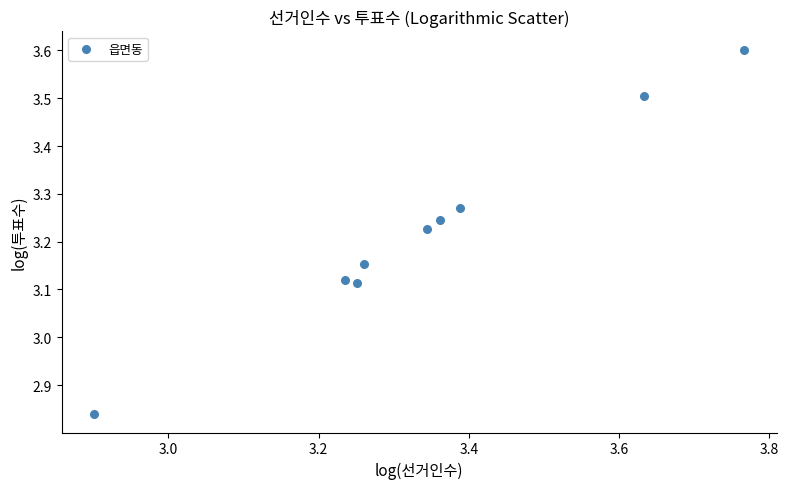

What is the range of X values (max minus min)?

0.9